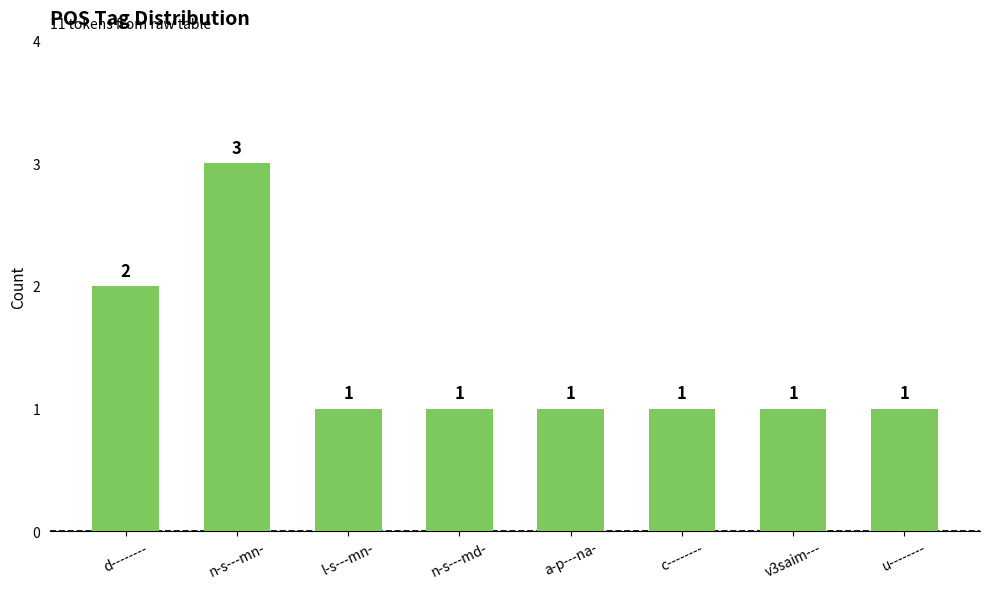

The chart shows a value of 1 at a-p---na-. True or false?

True